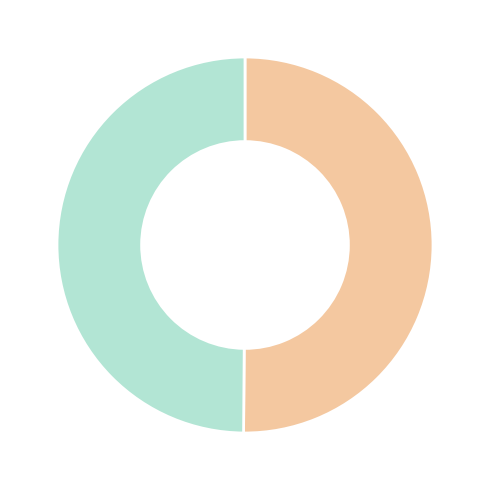

Which category has the biggest portion of the pie?

impute_standard